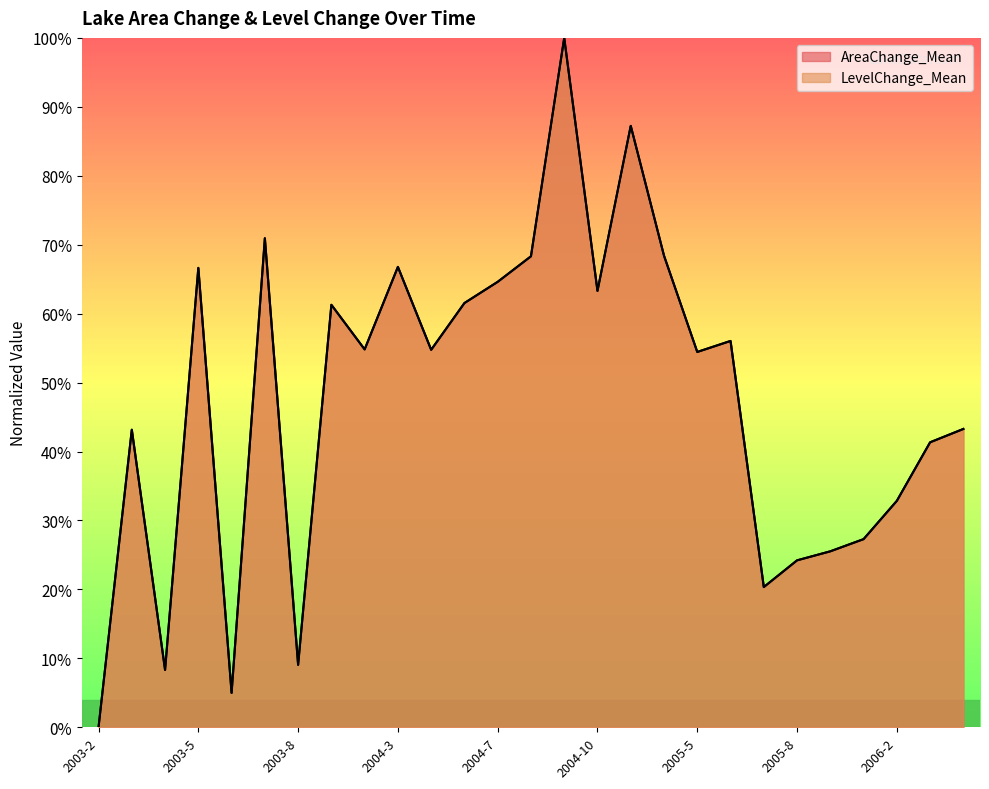

Reading right to left, extract all data points from this chart.

AreaChange_Mean: 2006-4=0.4	2006-3=0.4	2006-2=0.3	2005-10=0.3	2005-9=0.3	2005-8=0.2	2005-7=0.2	2005-6=0.6	2005-5=0.5	2005-4=0.7	2005-3=0.9	2004-10=0.6	2004-9=1.0	2004-8=0.7	2004-7=0.6	2004-6=0.6	2004-5=0.5	2004-3=0.7	2003-10=0.5	2003-9=0.6	2003-8=0.1	2003-7=0.7	2003-6=0.0	2003-5=0.7	2003-4=0.1	2003-3=0.4	2003-2=0.0
LevelChange_Mean: 2006-4=0.4	2006-3=0.4	2006-2=0.3	2005-10=0.3	2005-9=0.3	2005-8=0.2	2005-7=0.2	2005-6=0.6	2005-5=0.5	2005-4=0.7	2005-3=0.9	2004-10=0.6	2004-9=1.0	2004-8=0.7	2004-7=0.6	2004-6=0.6	2004-5=0.5	2004-3=0.7	2003-10=0.5	2003-9=0.6	2003-8=0.1	2003-7=0.7	2003-6=0.0	2003-5=0.7	2003-4=0.1	2003-3=0.4	2003-2=0.0